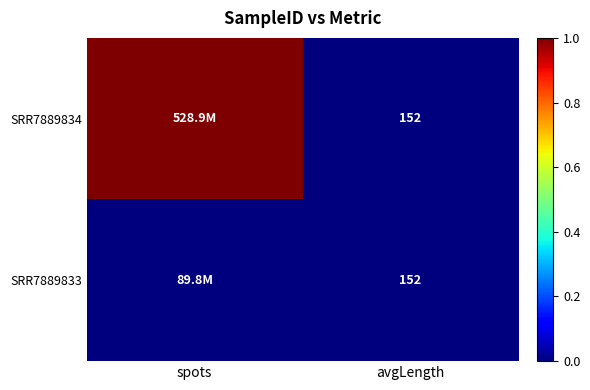

The value of SRR7889834 at avgLength is 152. True or false?

True